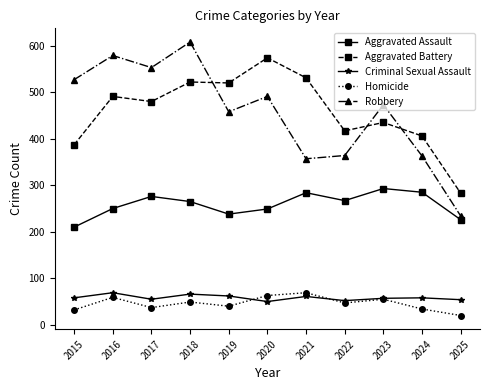

At which category does the chart reach its peak across all series?

2018